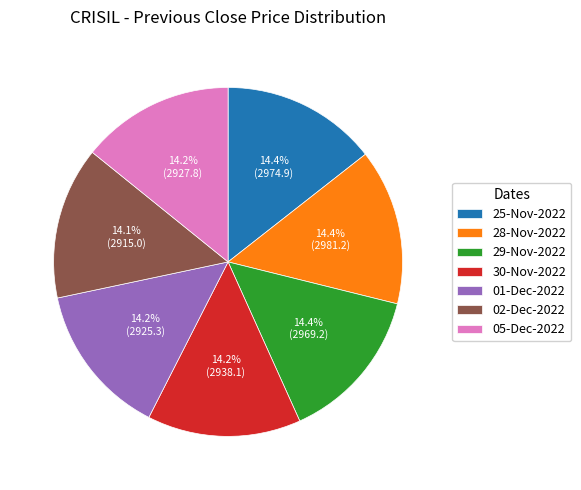

What is the ratio of the value at 02-Dec-2022 to the value at 29-Nov-2022?

1.0